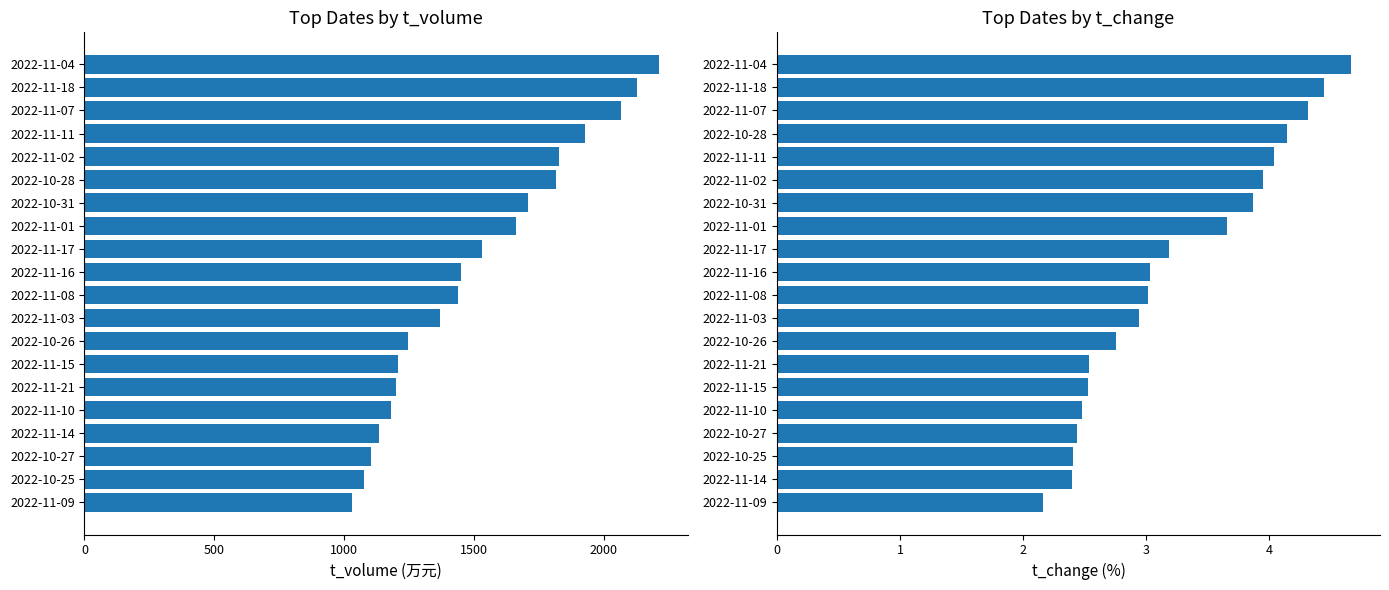

At 2022-11-07, list the series in order from smallest to largest.

t_change, t_volume